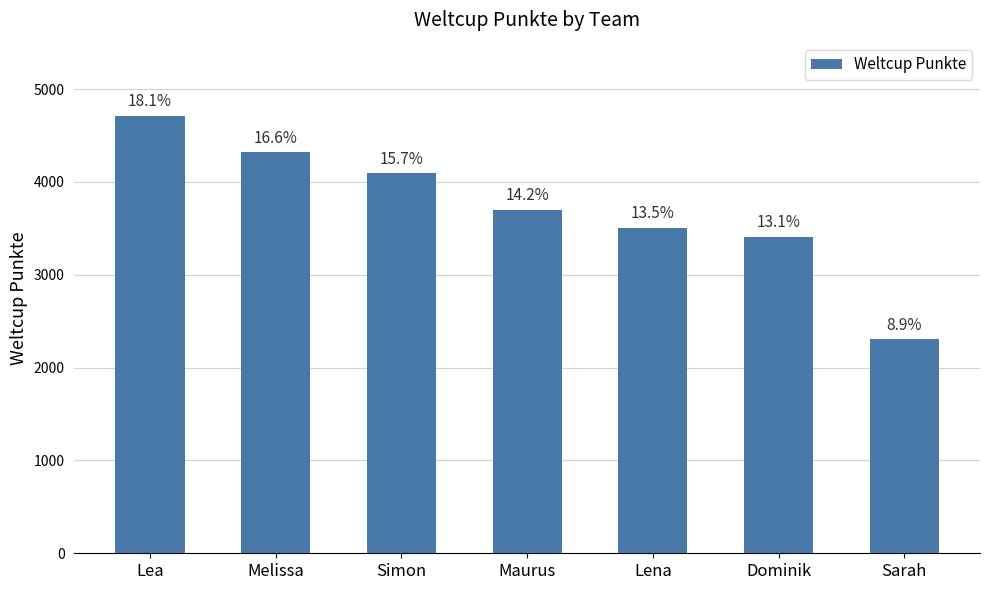

Does the chart contain any negative values?

No